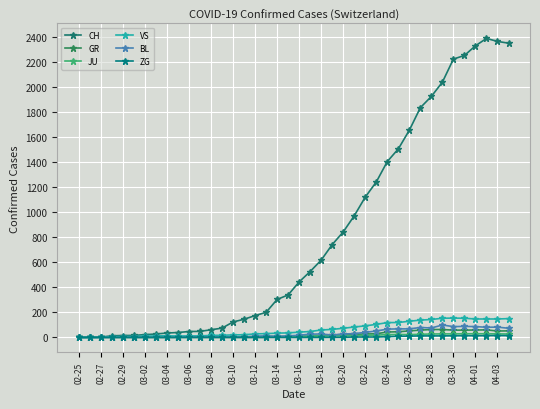

Is this an area chart (filled region under the line)?

No